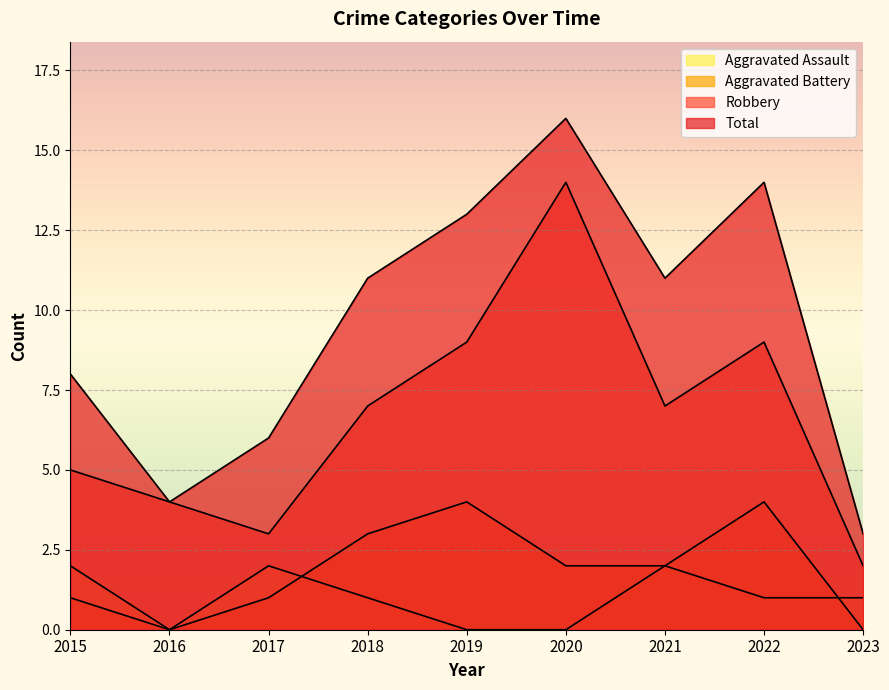

True or false: Robbery and Aggravated Assault intersect in this chart.

False